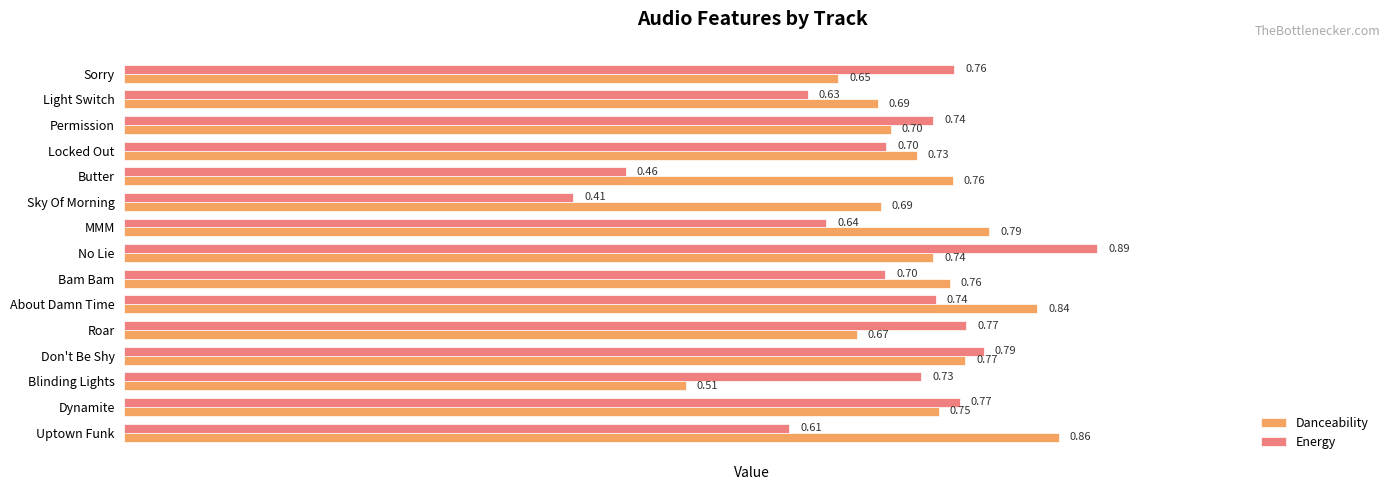

Count the Danceability values in the range 0 to 1.

15